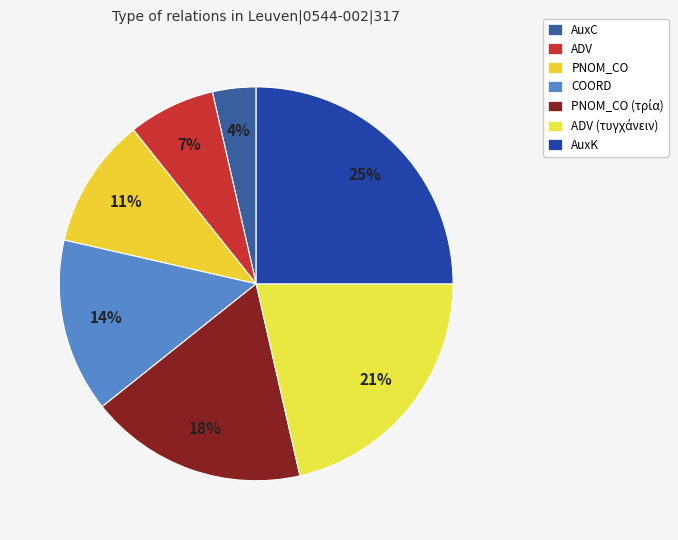

Count the number of slices in the pie.

7